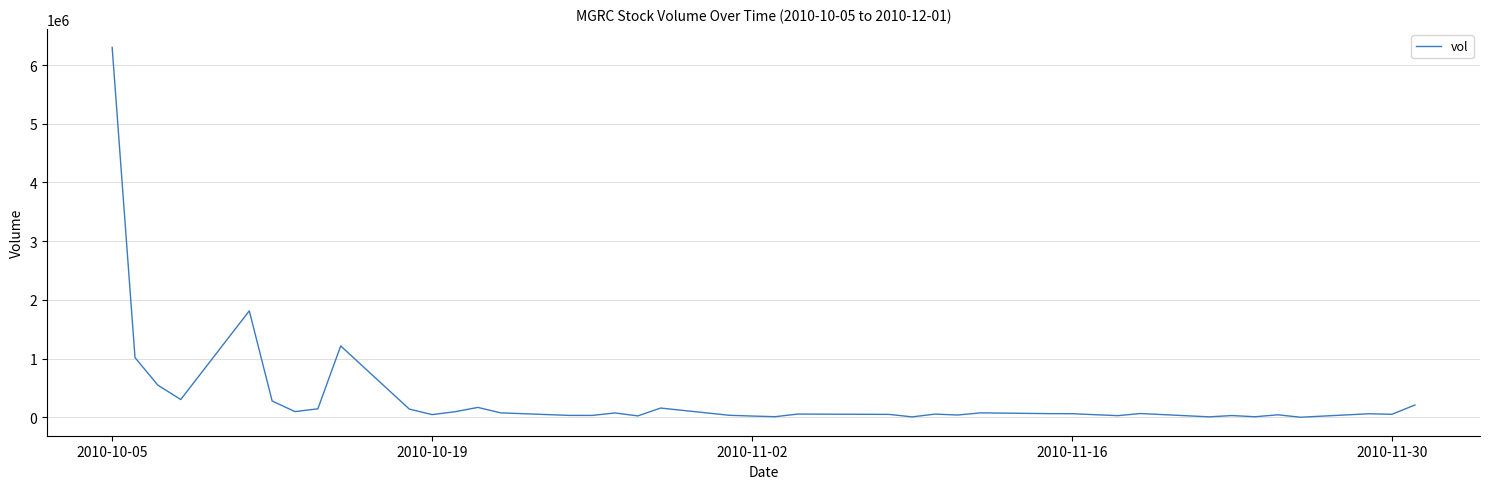

What is the difference between the maximum and minimum values?

6299200